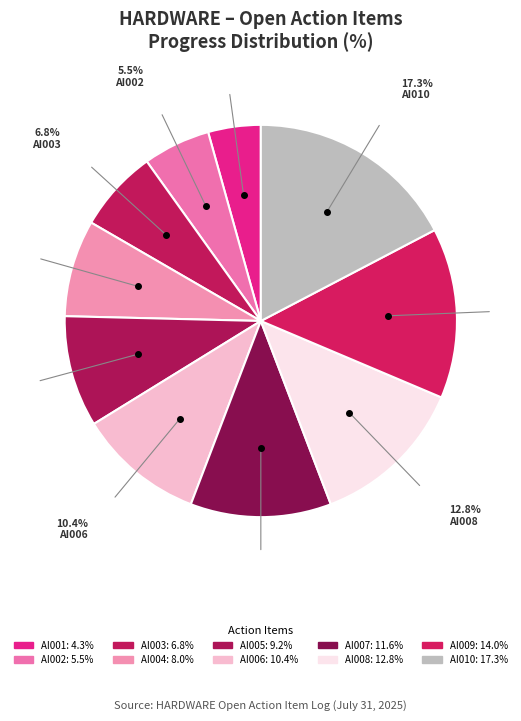

Which category has the biggest portion of the pie?

AI010